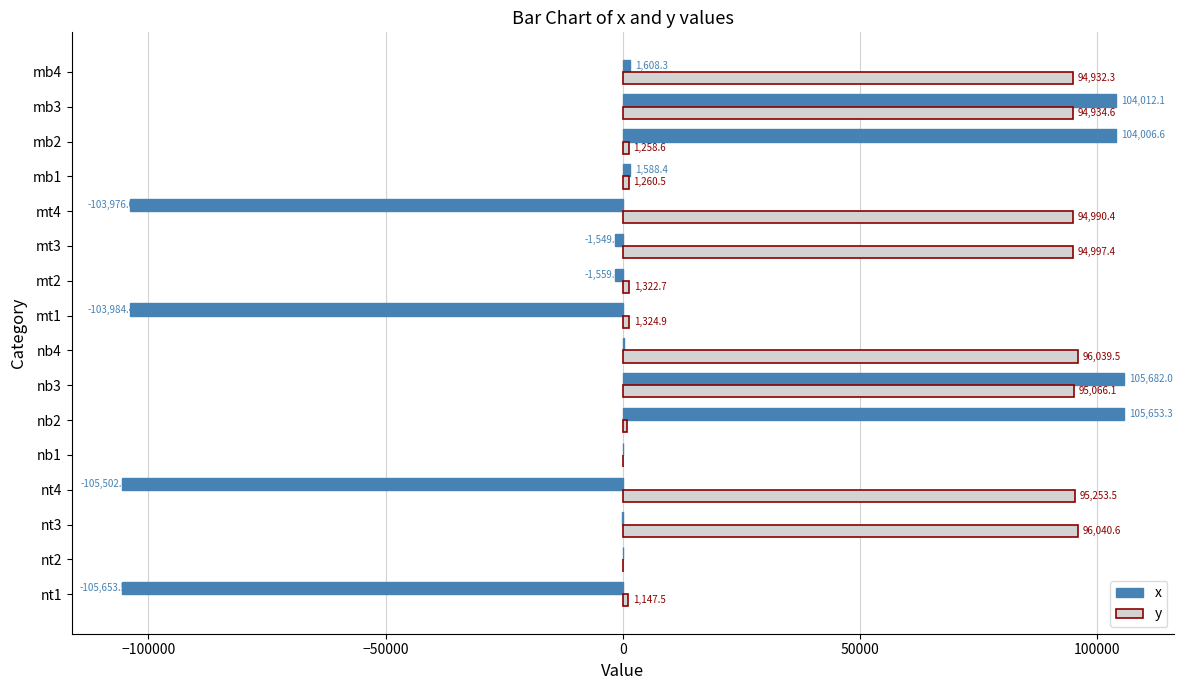

At which category is the sum across all series the highest?

nb3